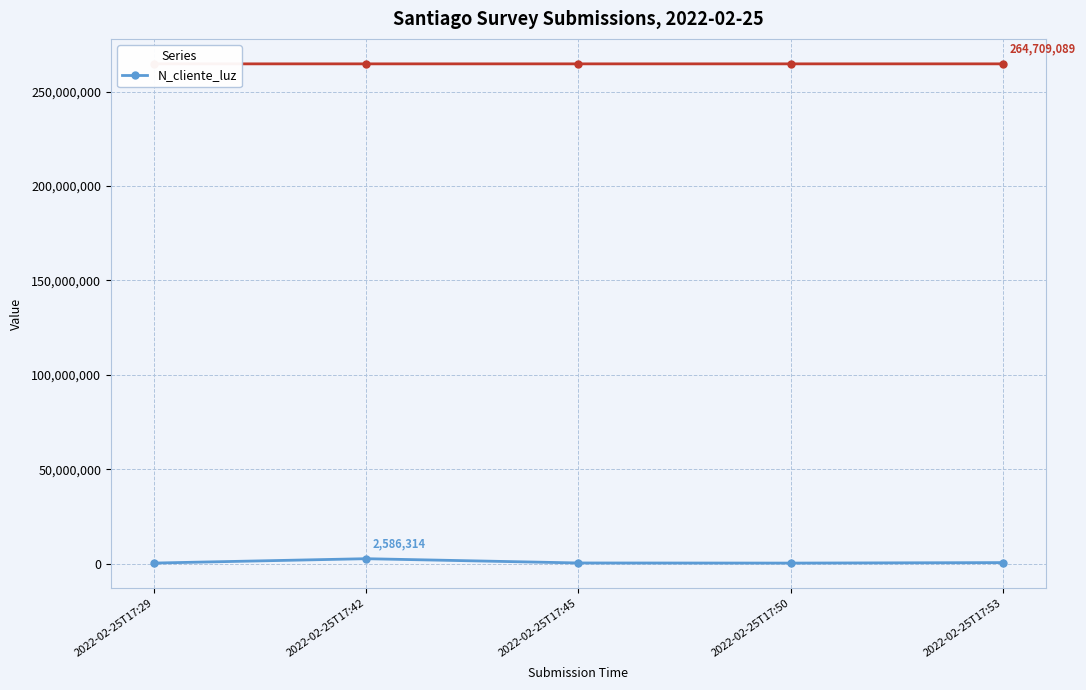

Where is the first local maximum?

2022-02-25T17:42